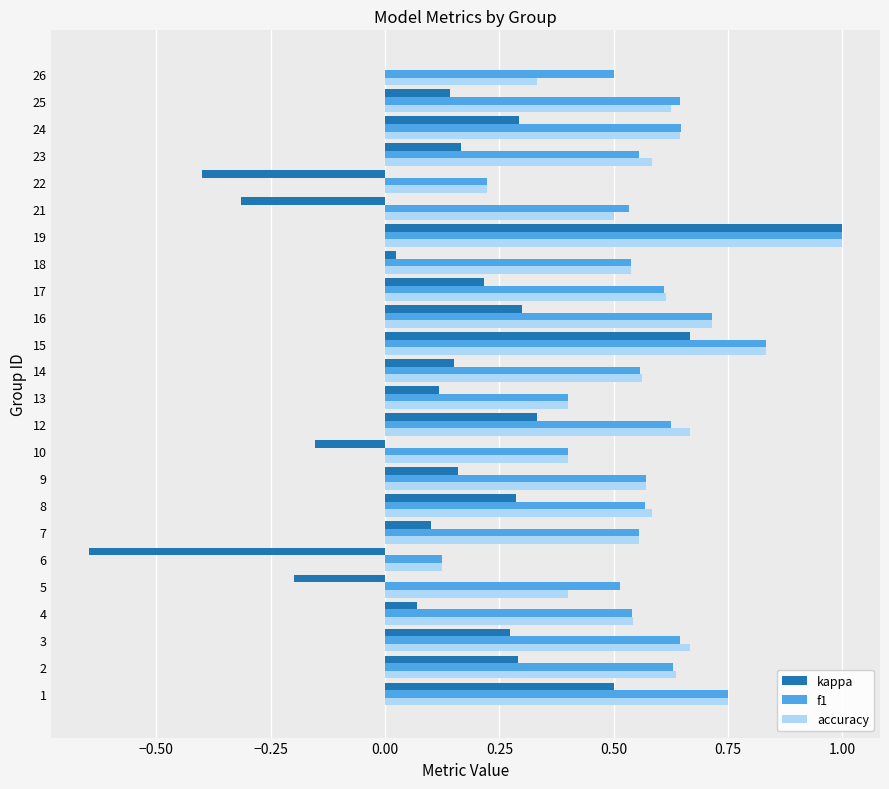

What is the greatest value displayed?

1.0